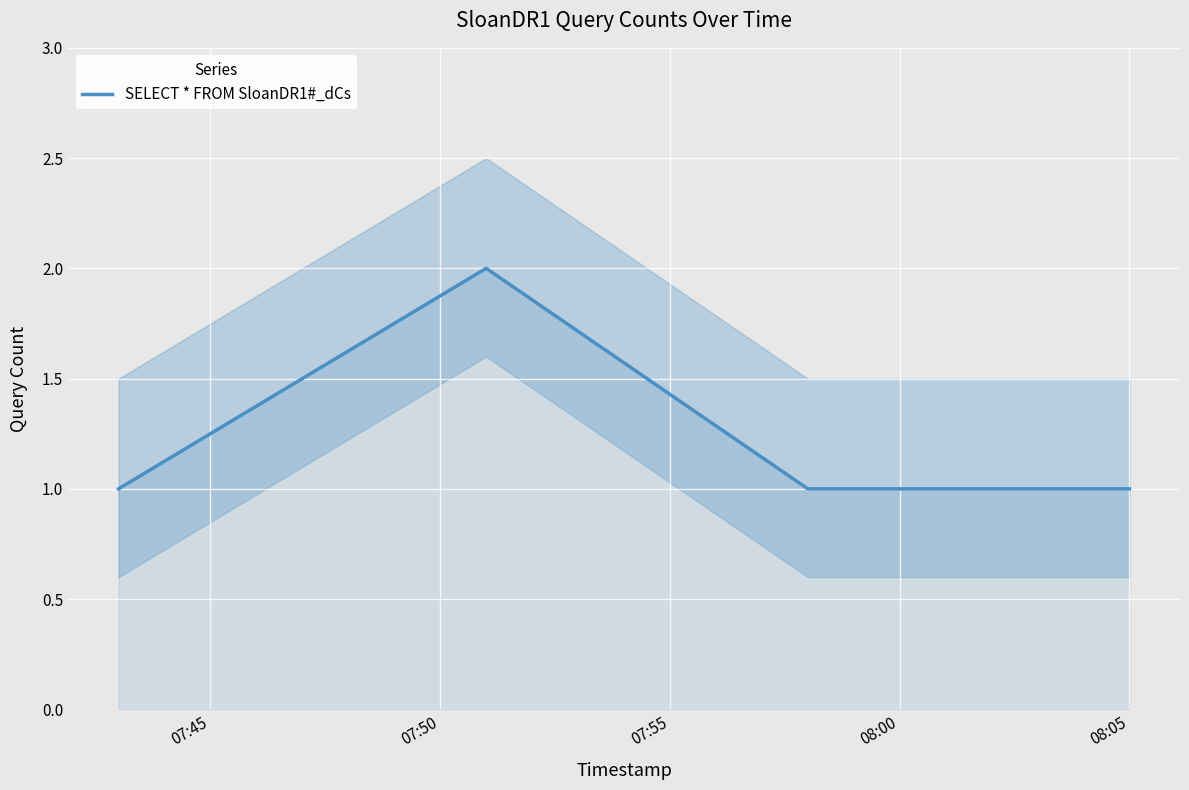

Which has a higher value, 07:45 or 07:55?

07:45